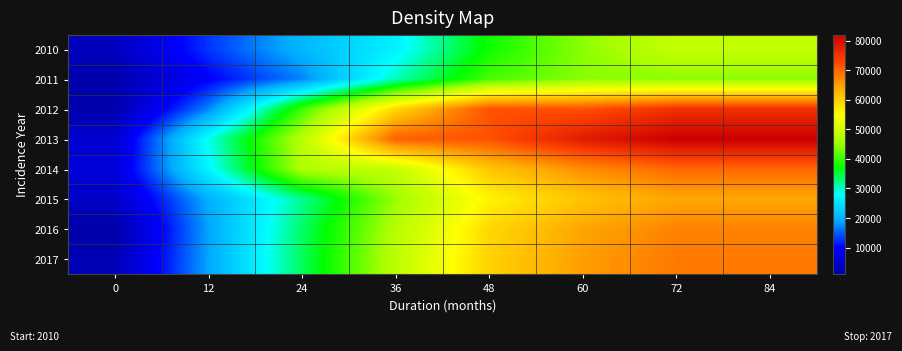

Which category has the highest value across all series?

72